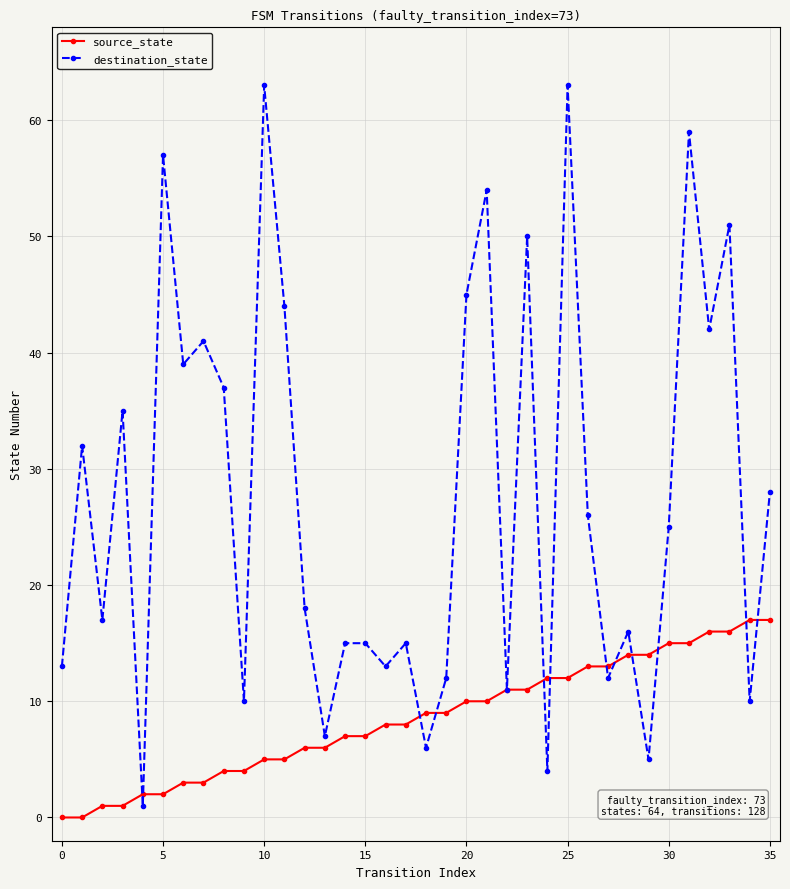

What is the sum of all destination_state values?

991